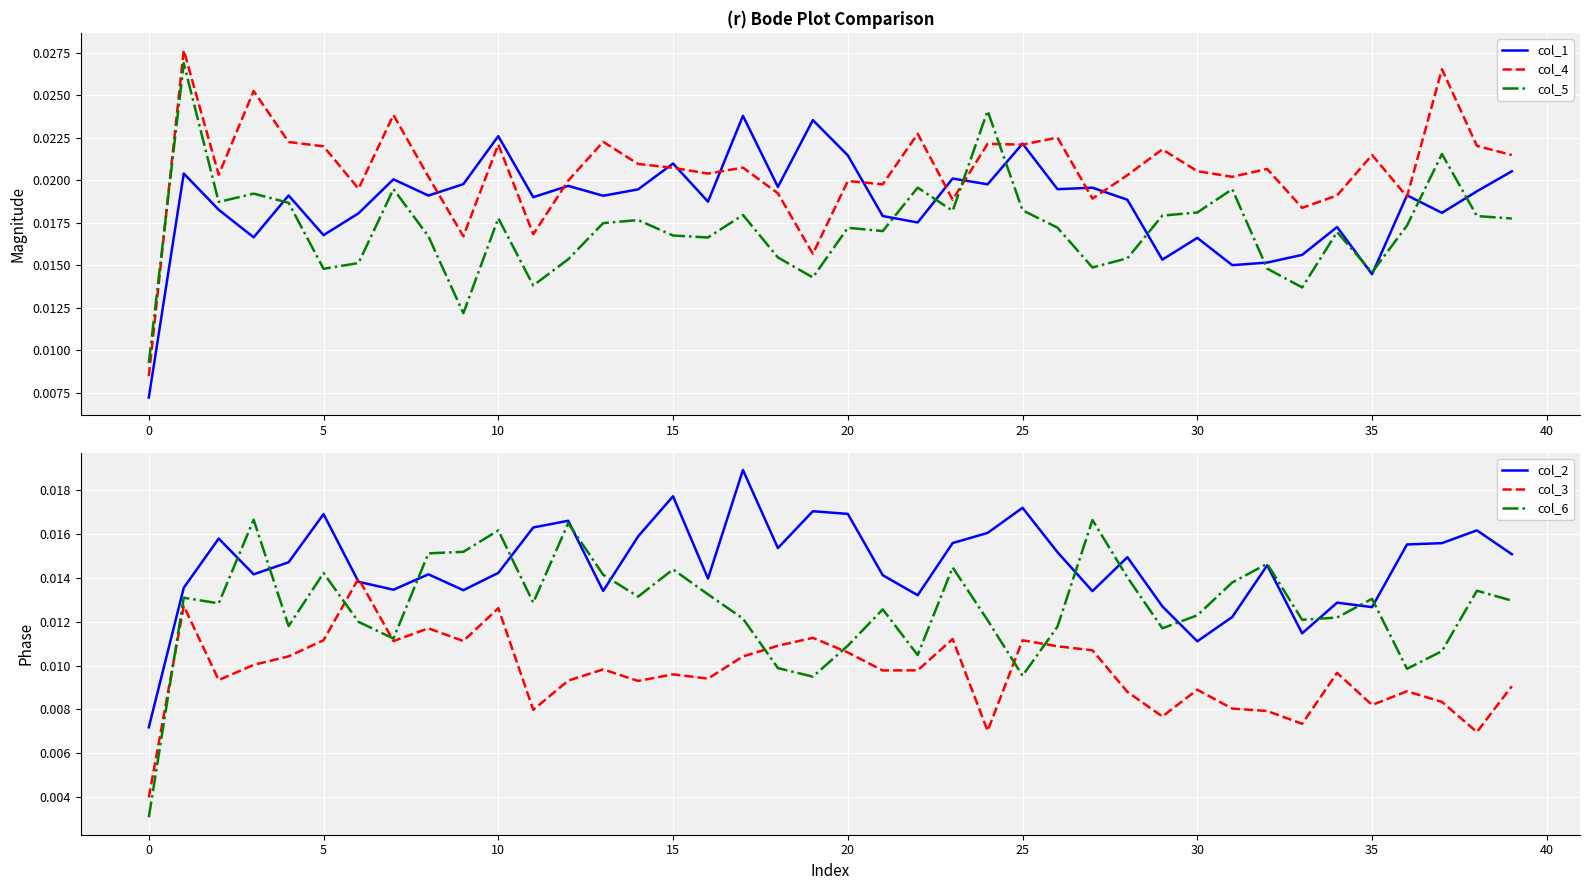

What is the label of the 20th point from the left?

19